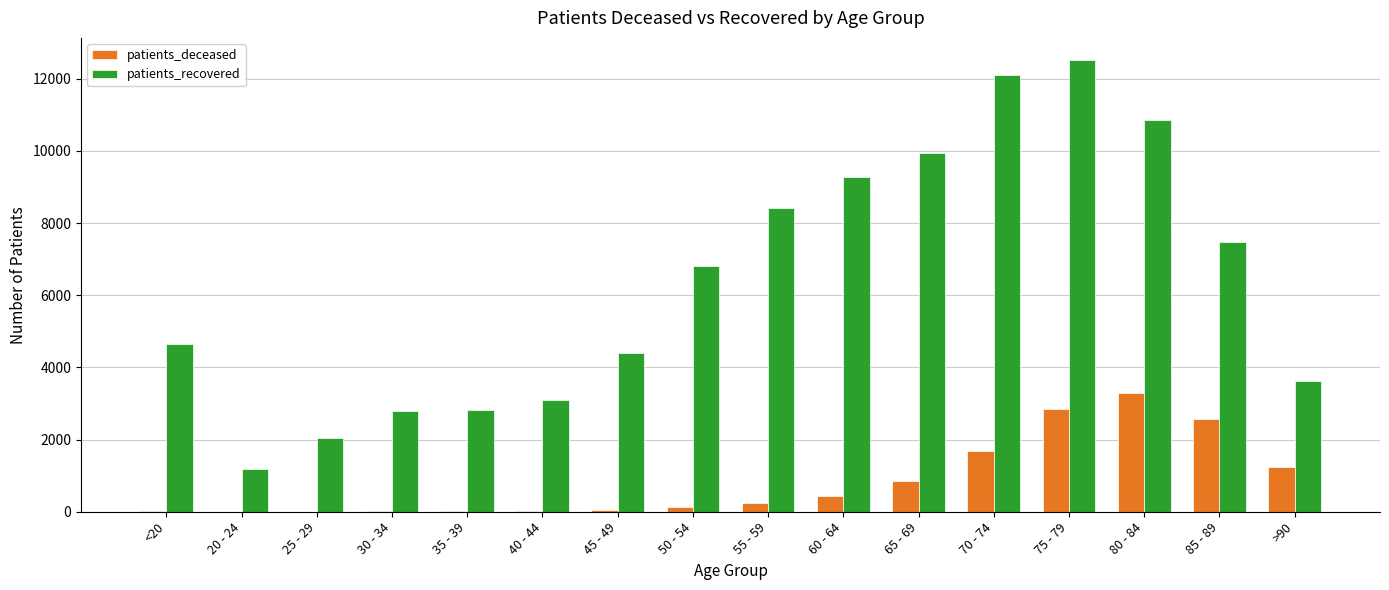

Between 55 - 59 and 85 - 89, which series saw the biggest shift?

patients_deceased